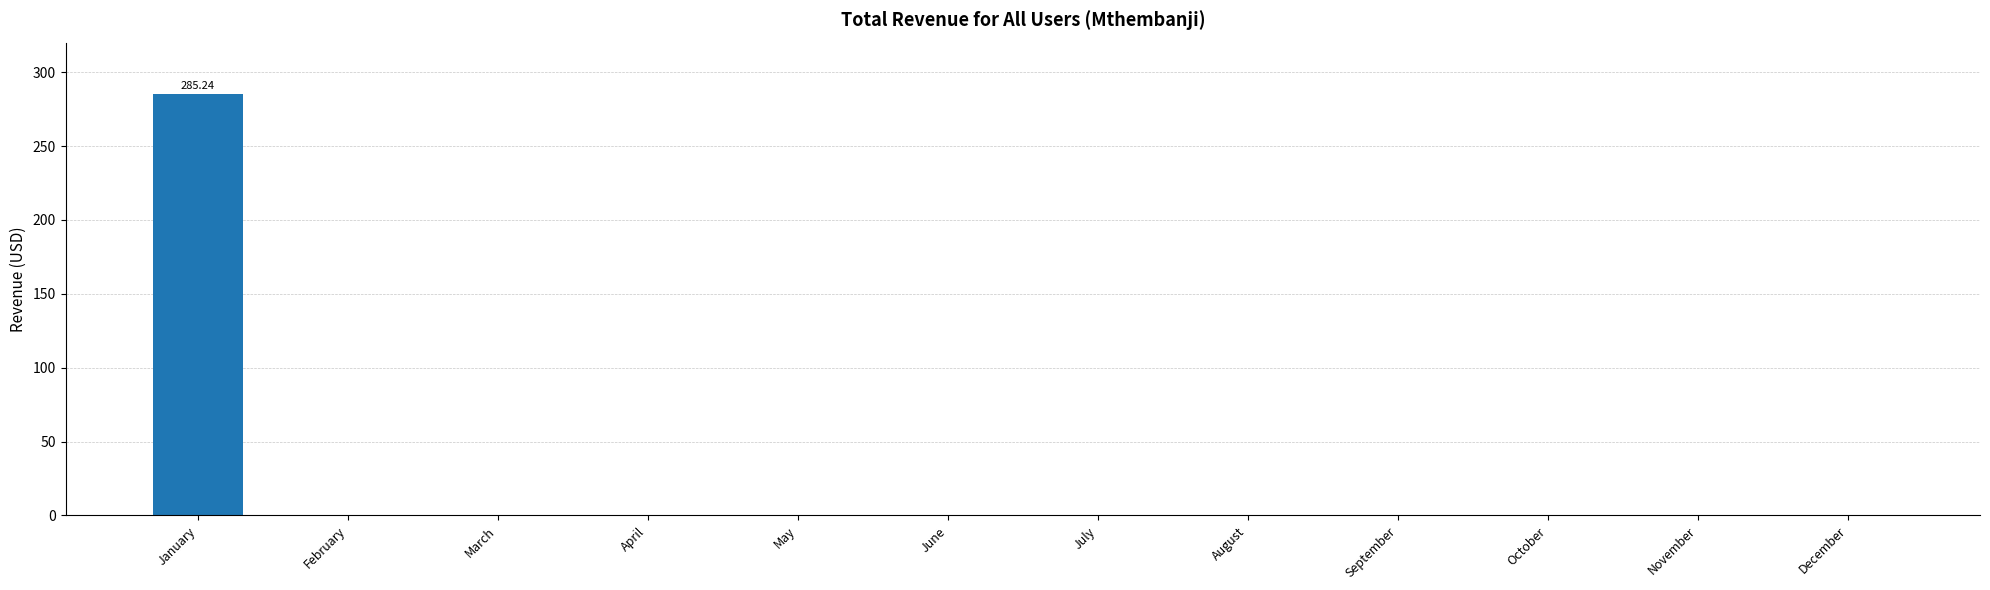

What is the change in value from January to May?

-285.2